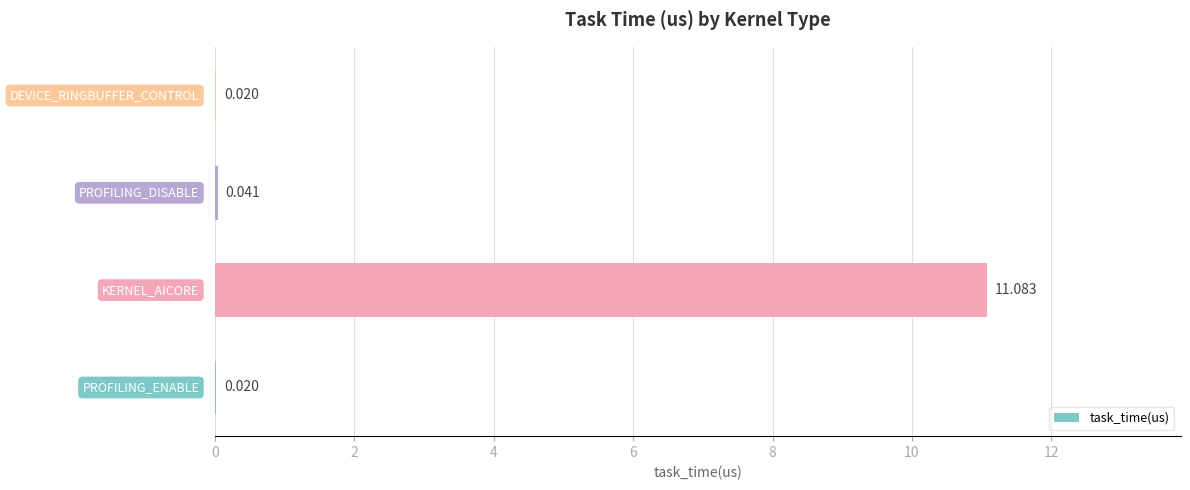

Count the number of categories in the chart.

4